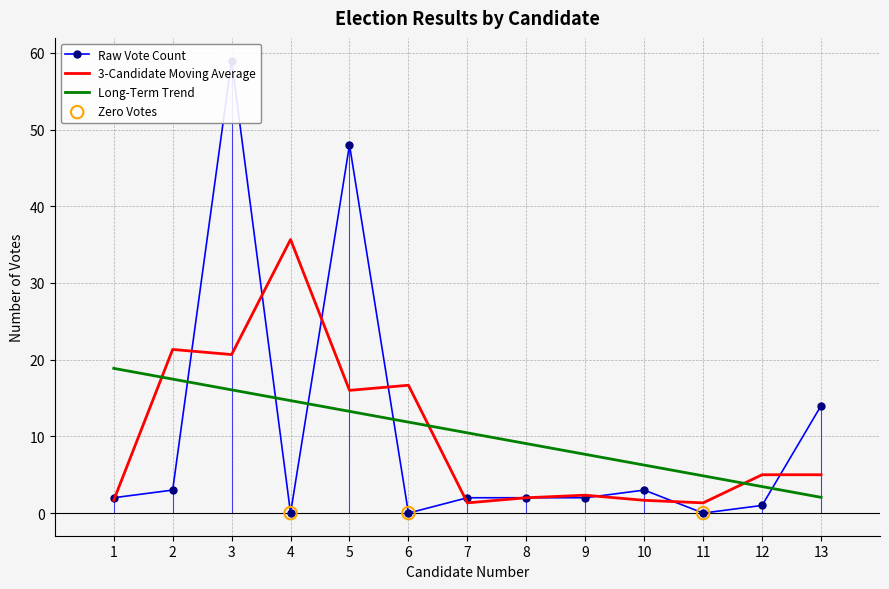

What is the change in value from 9 to 11?

-2